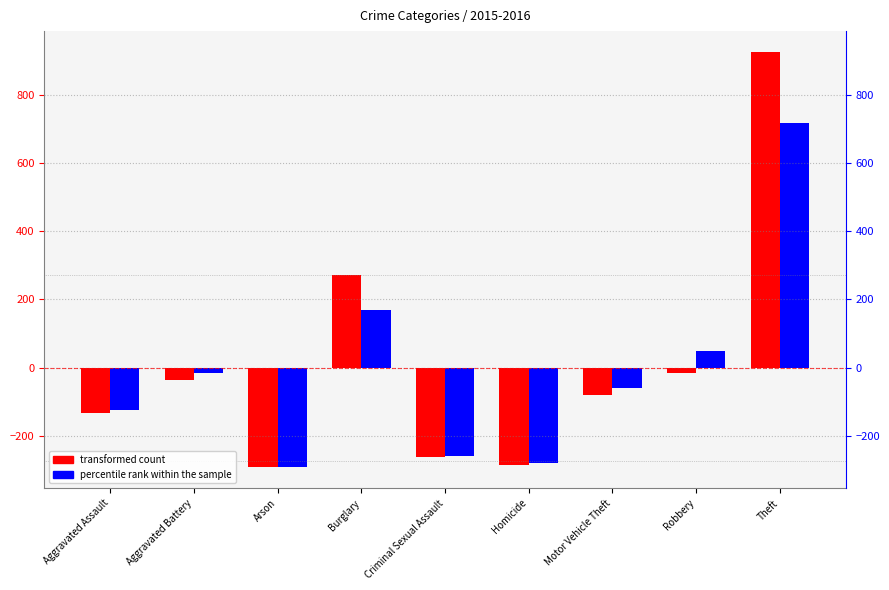

List the series in order of their peak value, lowest first.

percentile rank within the sample, transformed count